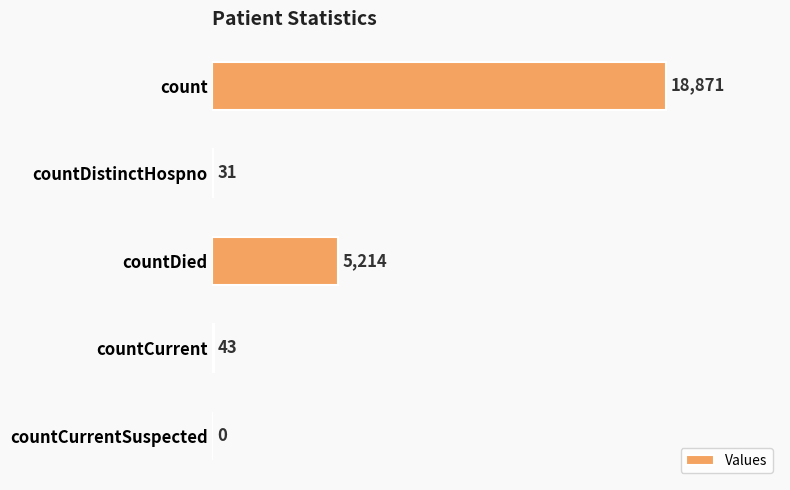

How many positive values are there?

4